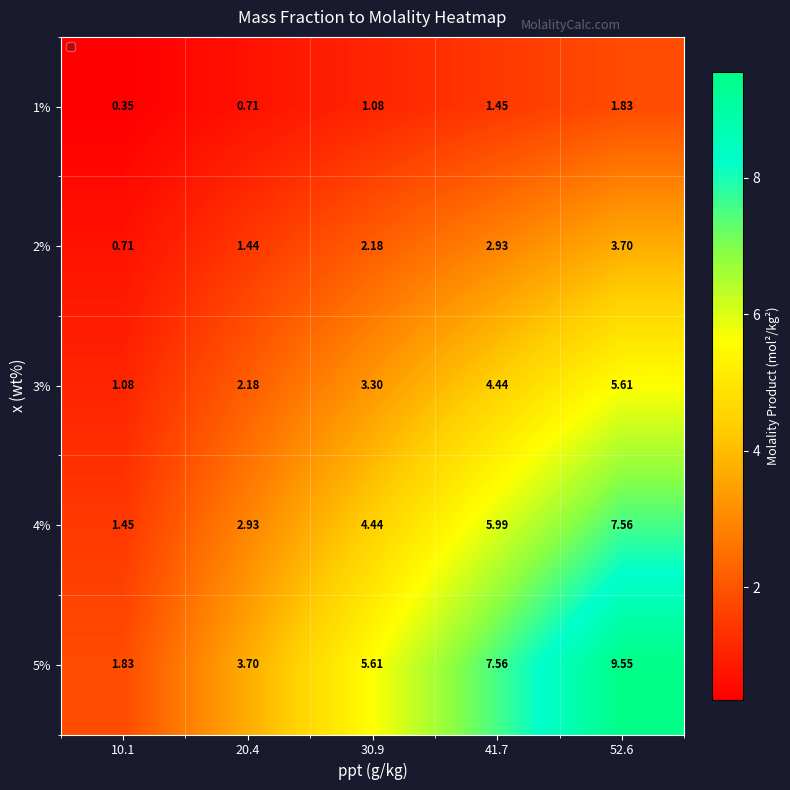

Count the number of categories in the chart.

5